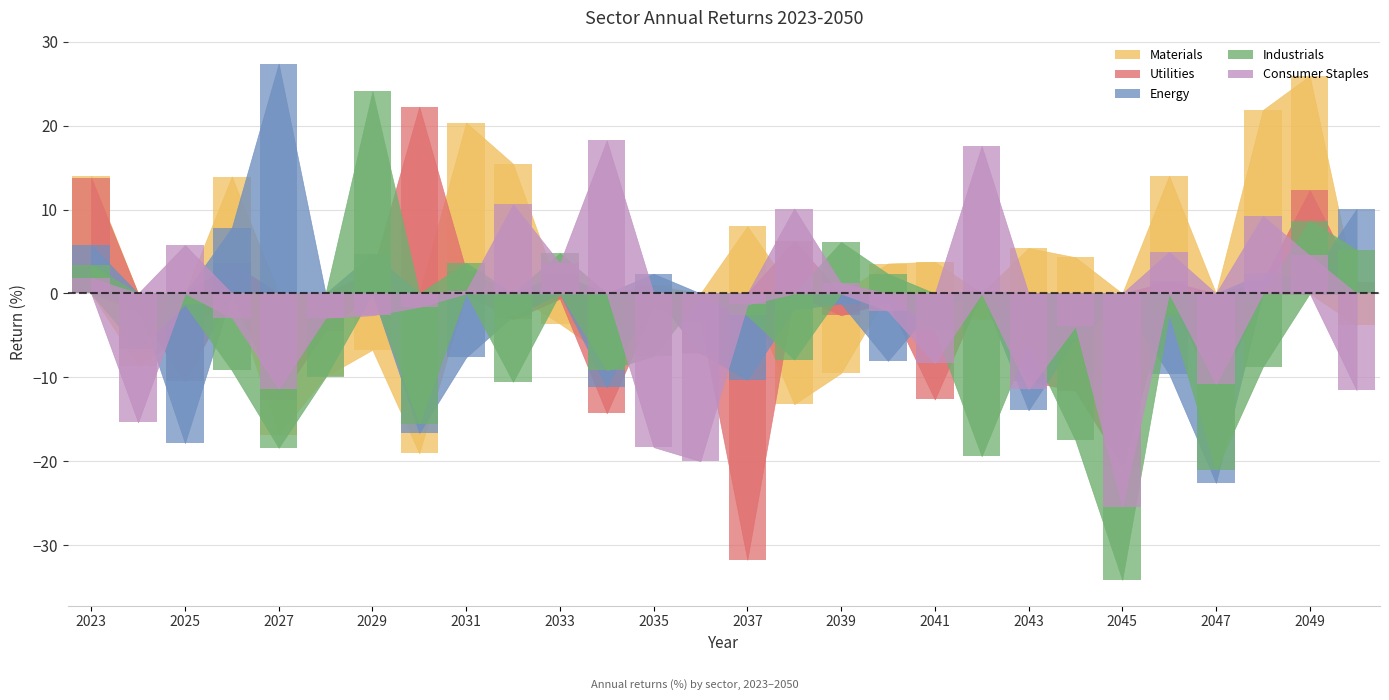

Is it true that Industrials equals -4.1 at 2026?

False